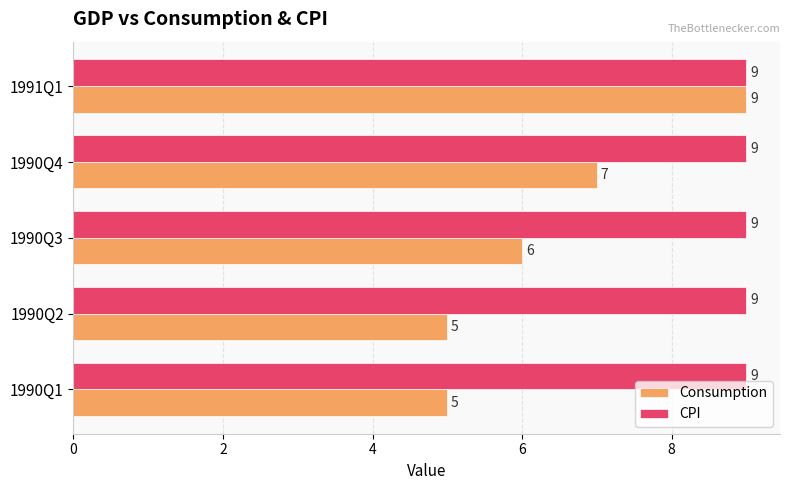

What is the minimum value for CPI?

9